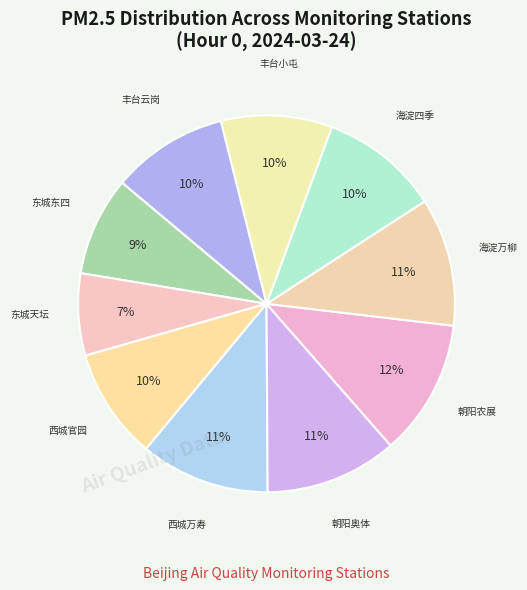

Count the number of slices in the pie.

10